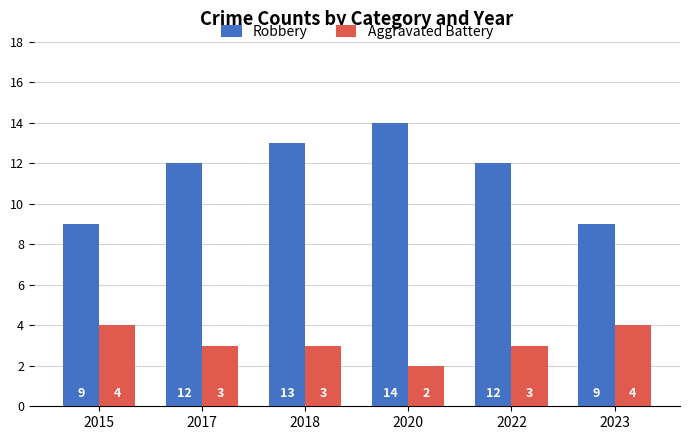

Which category has the highest value across all series?

2020